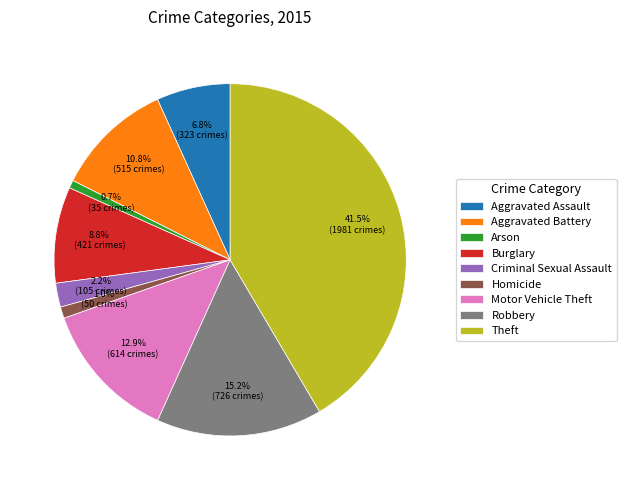

To the nearest percent, what is the difference between the largest and smallest slice percentages?

41%